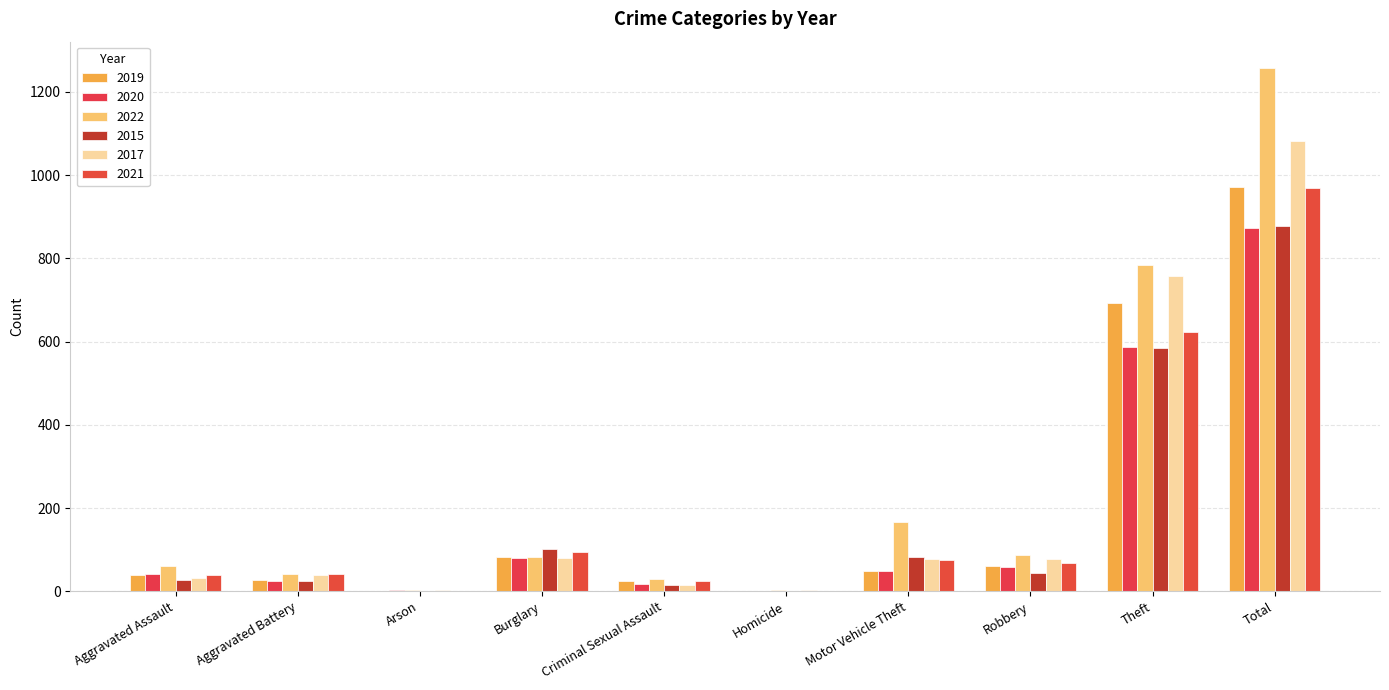

How many categories are shown in the chart?

10